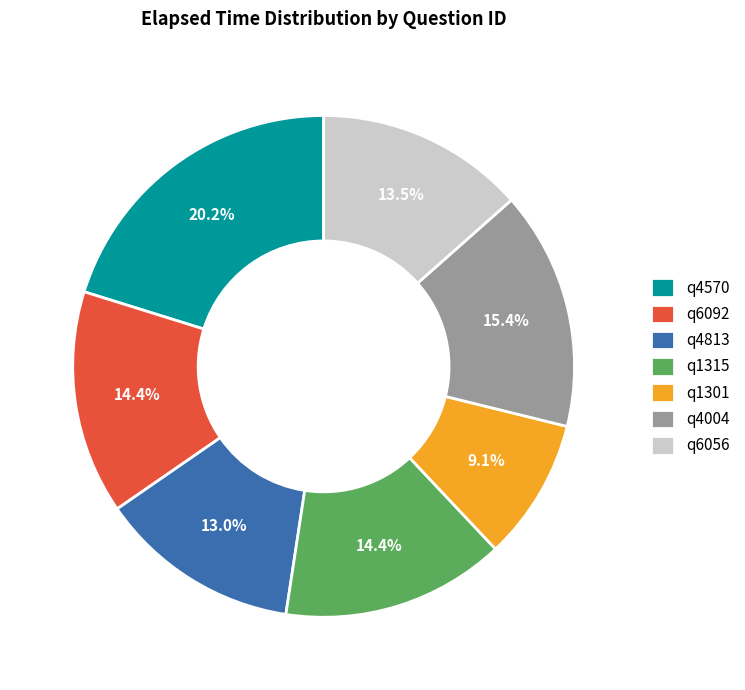

True or false: q1301 accounts for 16% of the total.

False